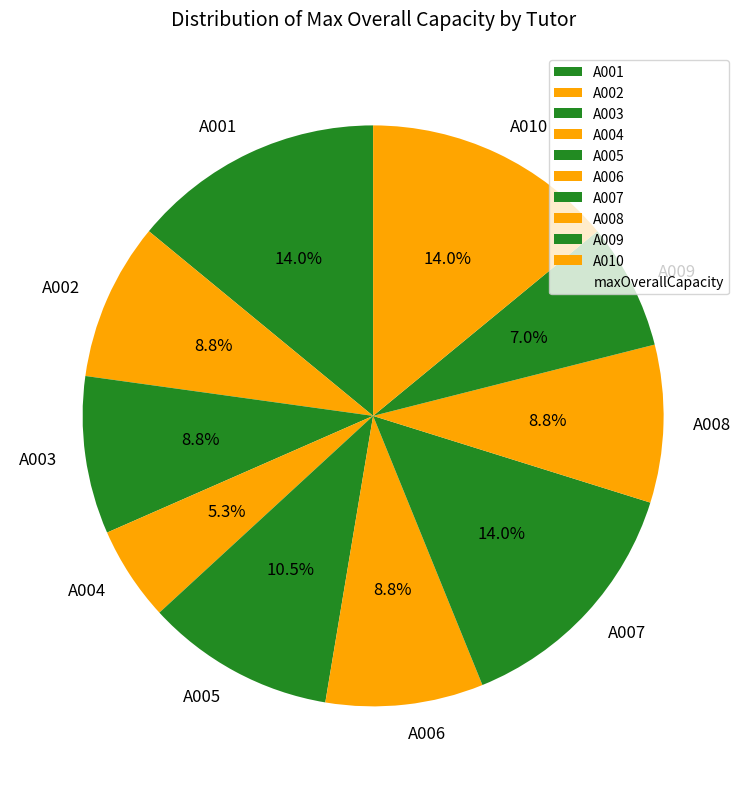

How much of the chart is everything except A005?

89.5%